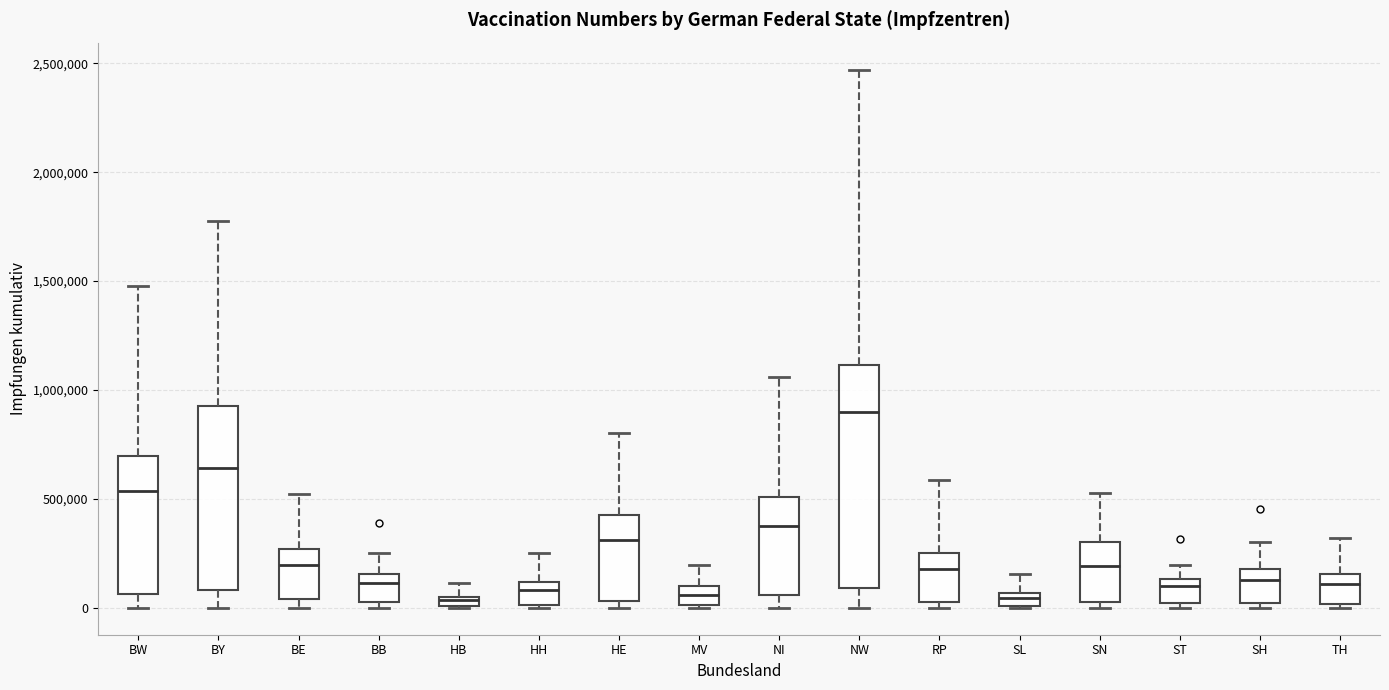

Which box's median line is the highest?

NW